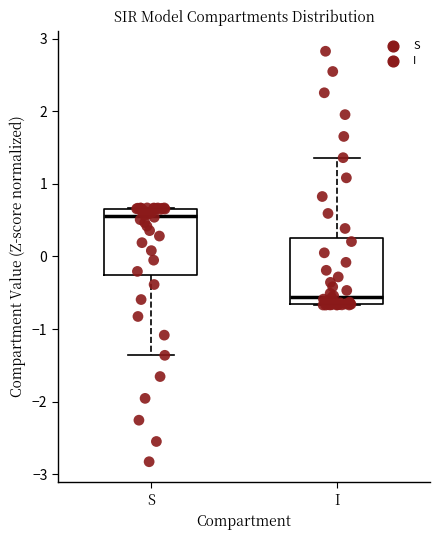

Where is the upper edge of the box for S on the y-axis? The values are not printed on the chart, so give them approximately, as read against the axis.

0.7